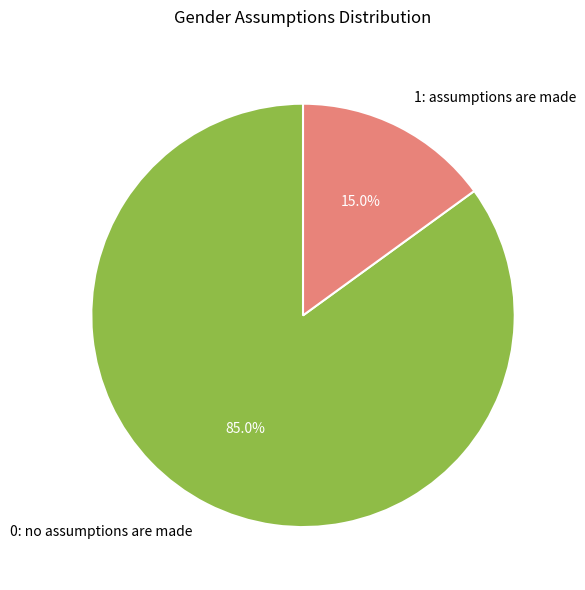

Combined, do 0: no assumptions are made and 1: assumptions are made account for over 50%?

Yes